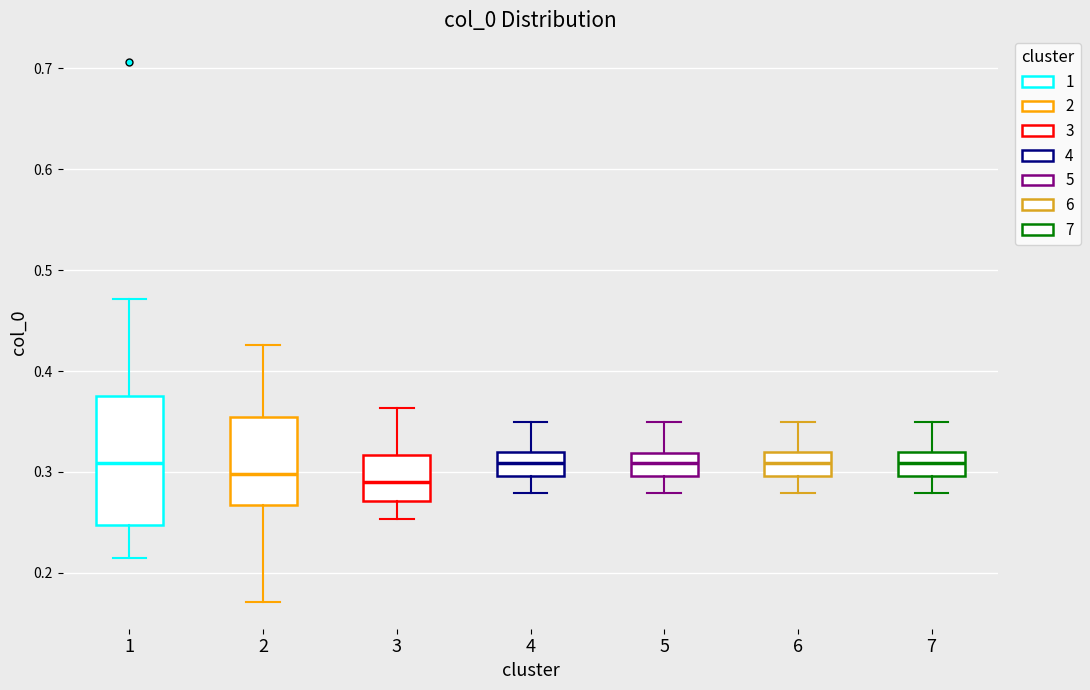

Which box is the tallest, from its lower edge to its upper edge?

1